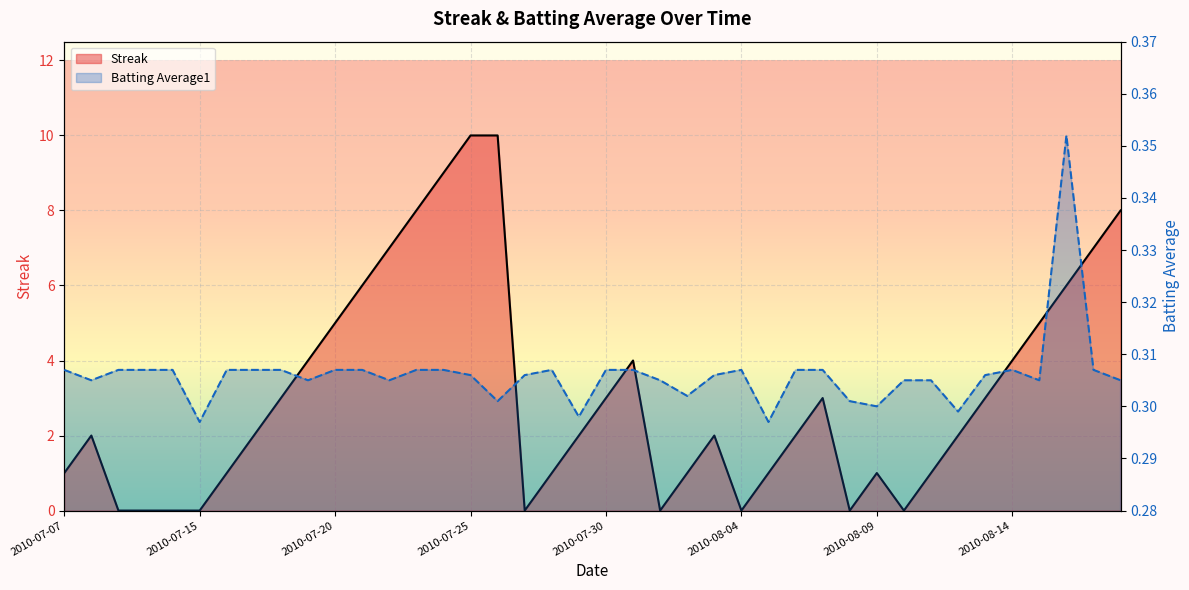

List the series in order of their overall mean, lowest first.

Batting Average1, Streak